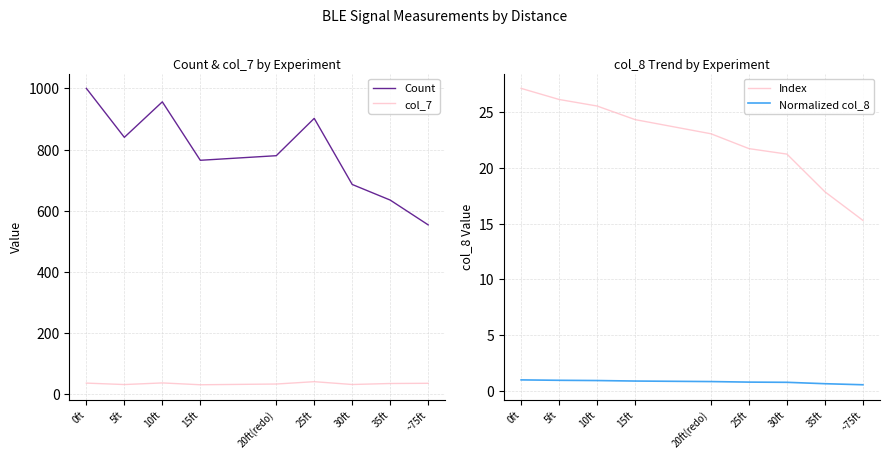

What is the difference between the highest and lowest values at 35ft?

634.3